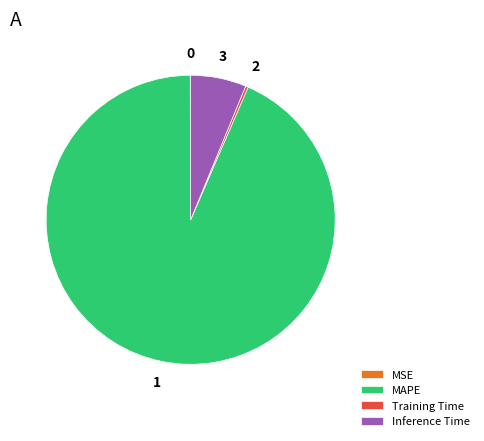

Which category has the biggest portion of the pie?

MAPE